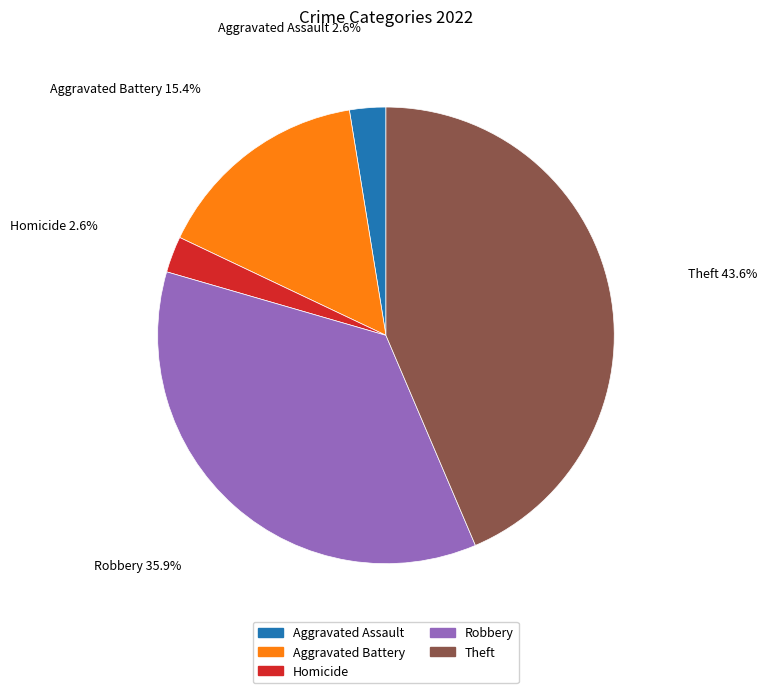

Does any single category account for the majority?

No